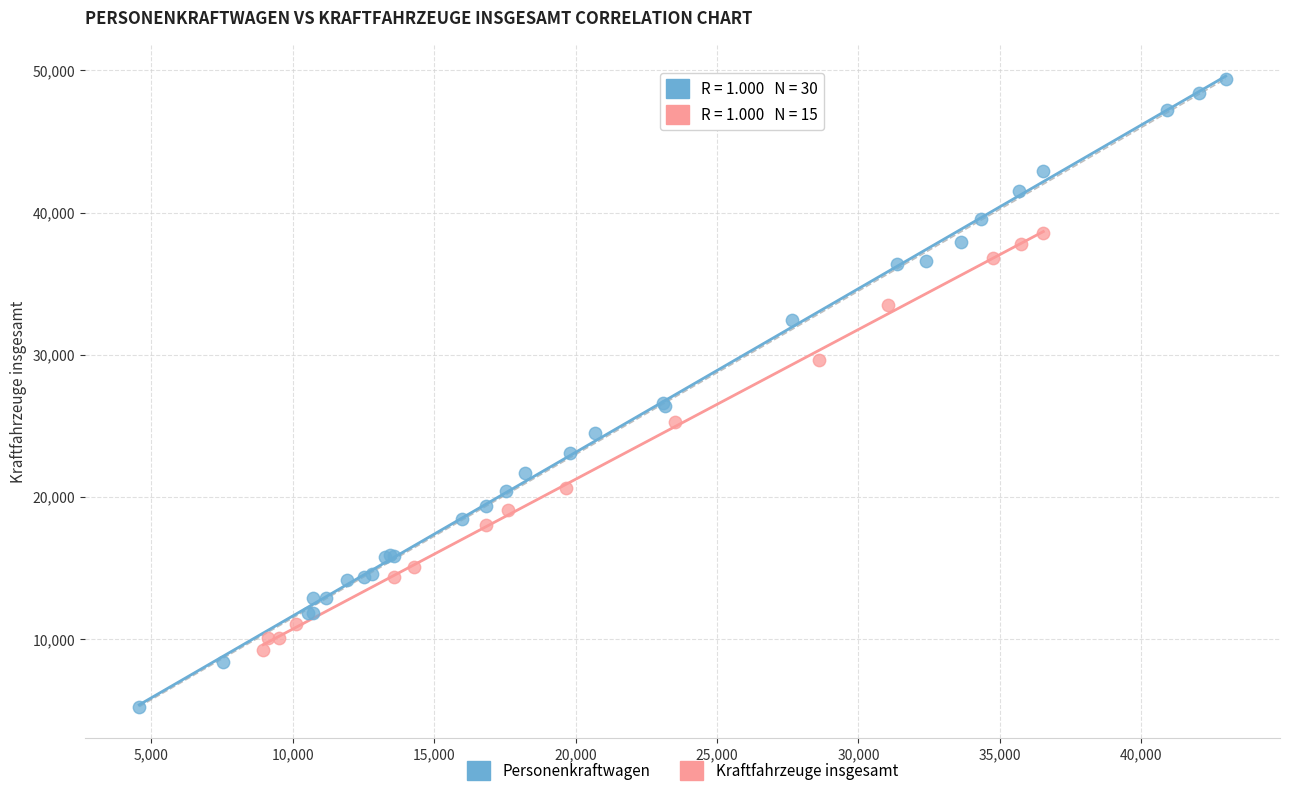

Which series contains the highest Y value?

Personenkraftwagen